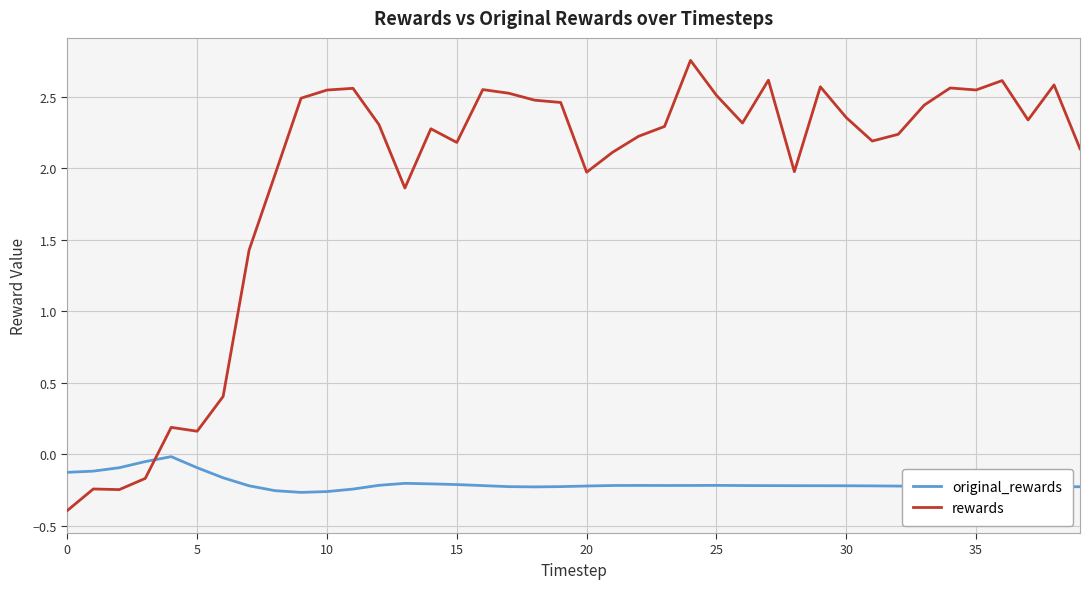

List the series in order of their overall mean, highest first.

rewards, original_rewards